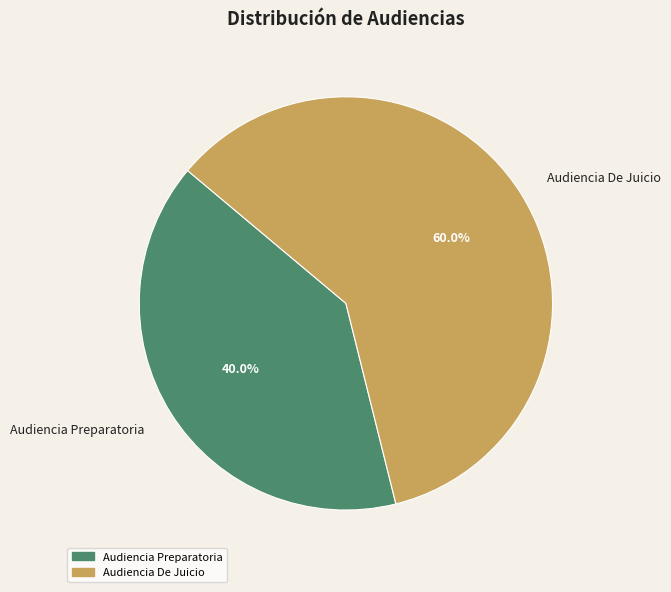

To the nearest percent, what percentage of the pie is Audiencia De Juicio?

60%